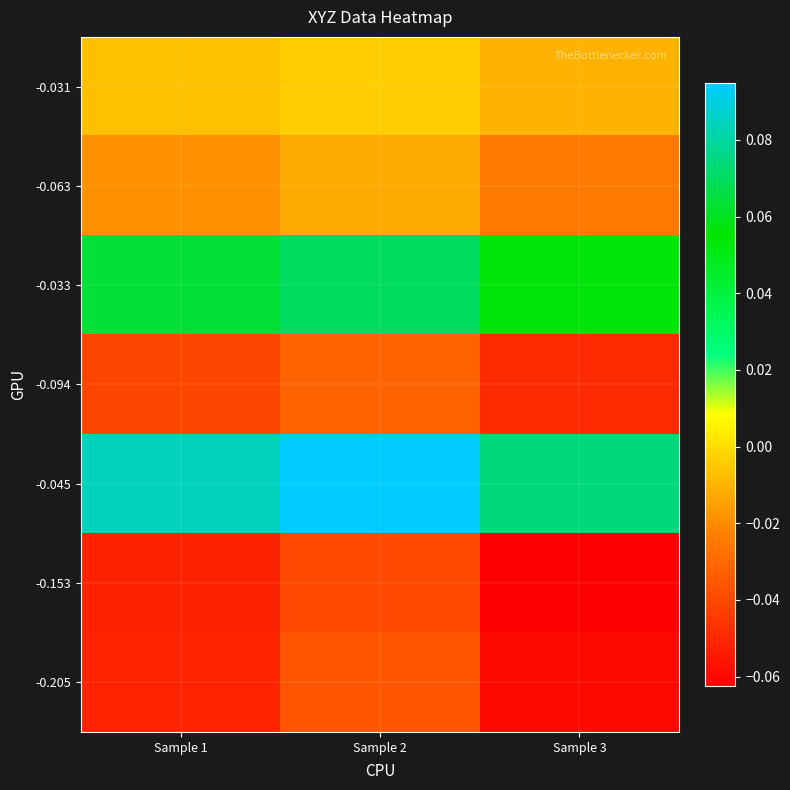

Reading left to right, list all the values displayed in this chart.

-0.031: Sample 1=-0.0	Sample 2=-0.0	Sample 3=-0.0
-0.063: Sample 1=-0.0	Sample 2=-0.0	Sample 3=-0.0
-0.033: Sample 1=0.1	Sample 2=0.1	Sample 3=0.1
-0.094: Sample 1=-0.0	Sample 2=-0.0	Sample 3=-0.0
-0.045: Sample 1=0.1	Sample 2=0.1	Sample 3=0.1
-0.153: Sample 1=-0.1	Sample 2=-0.0	Sample 3=-0.1
-0.205: Sample 1=-0.1	Sample 2=-0.0	Sample 3=-0.1